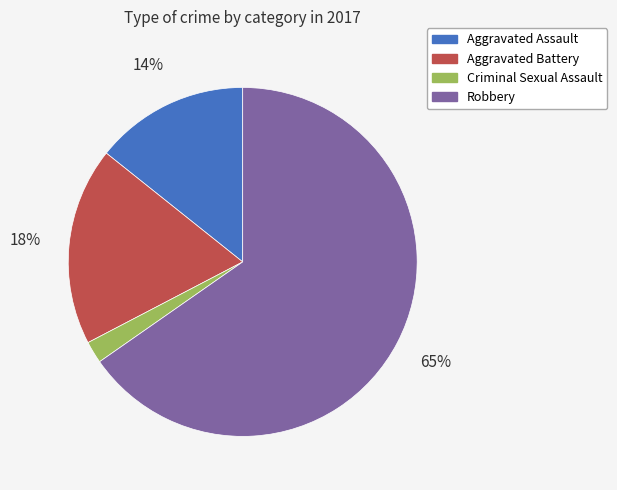

Do Aggravated Battery and Criminal Sexual Assault together represent more than half of the pie?

No